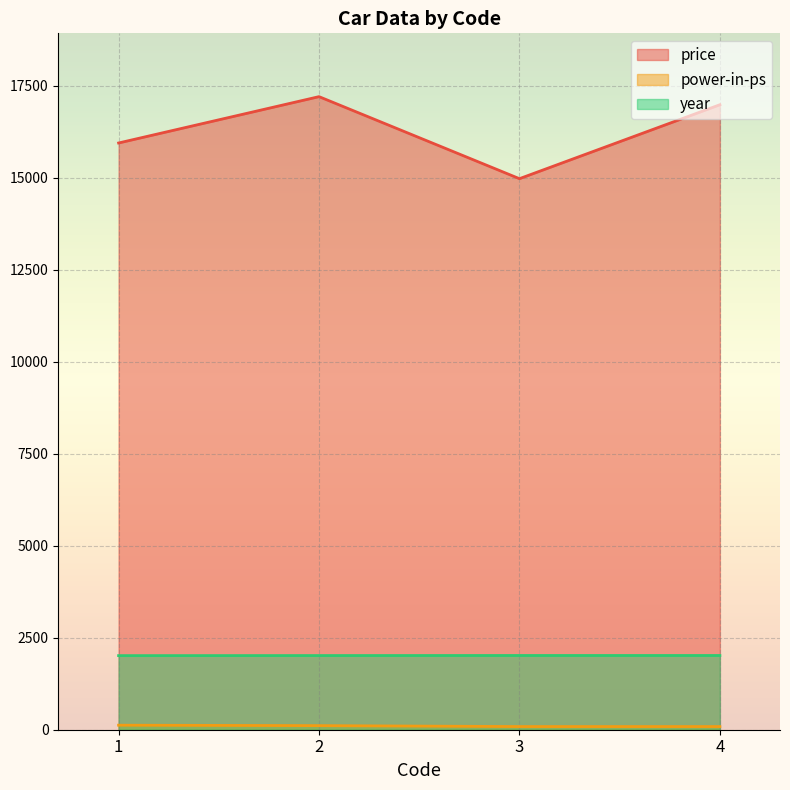

How many lines are shown in the chart?

3